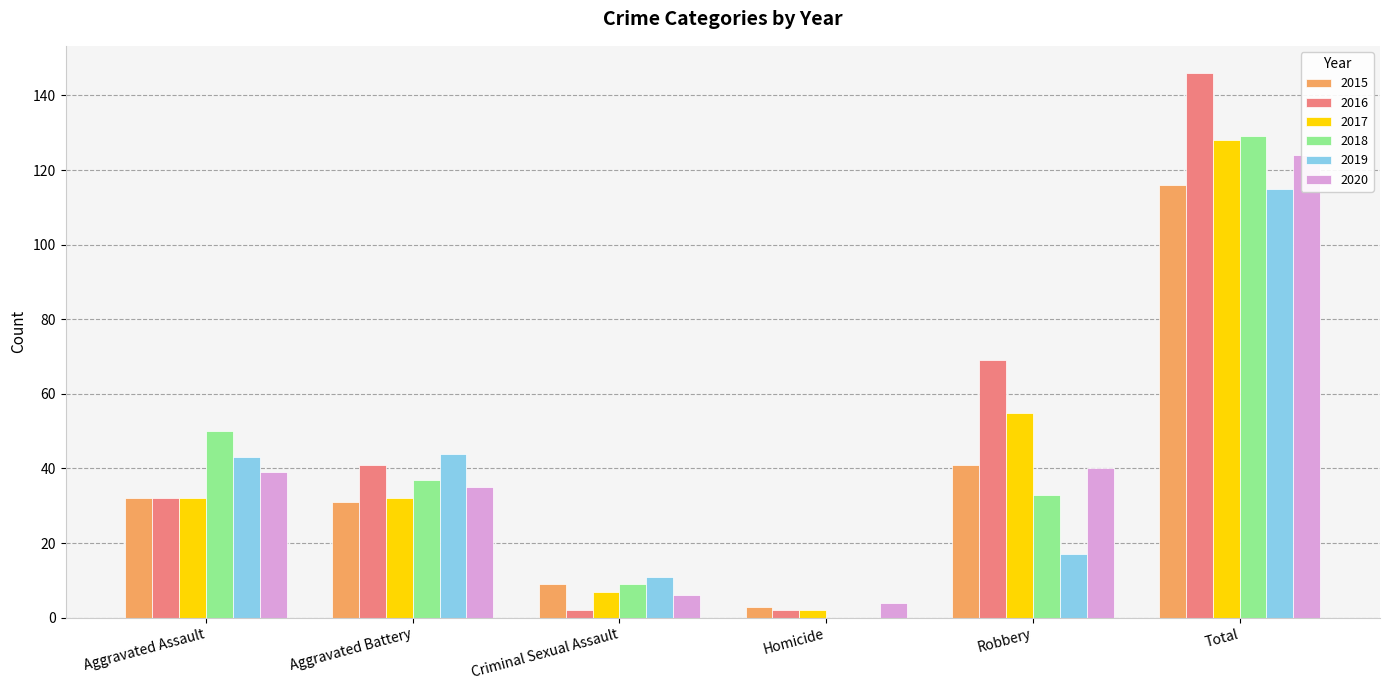

List the series in order of their peak value, highest first.

2016, 2018, 2017, 2020, 2015, 2019